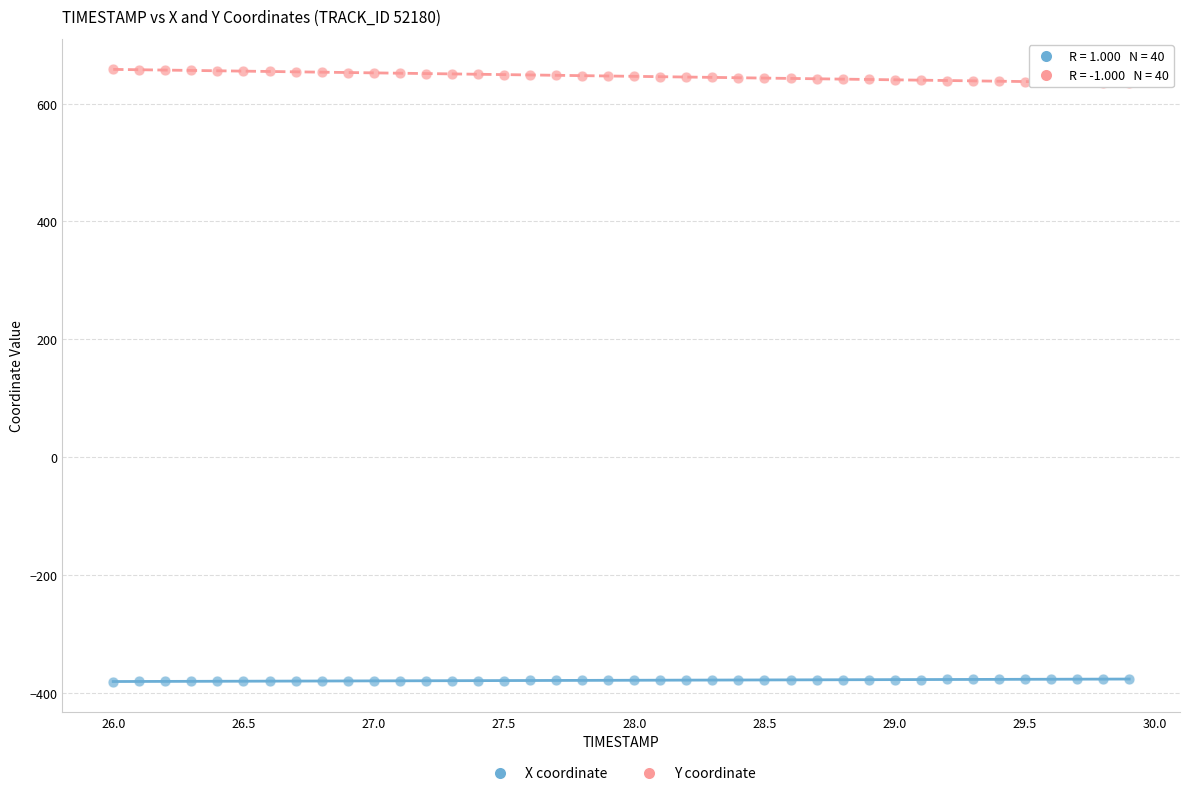

Across all data points, what is the range of X values (max minus min)?

3.9